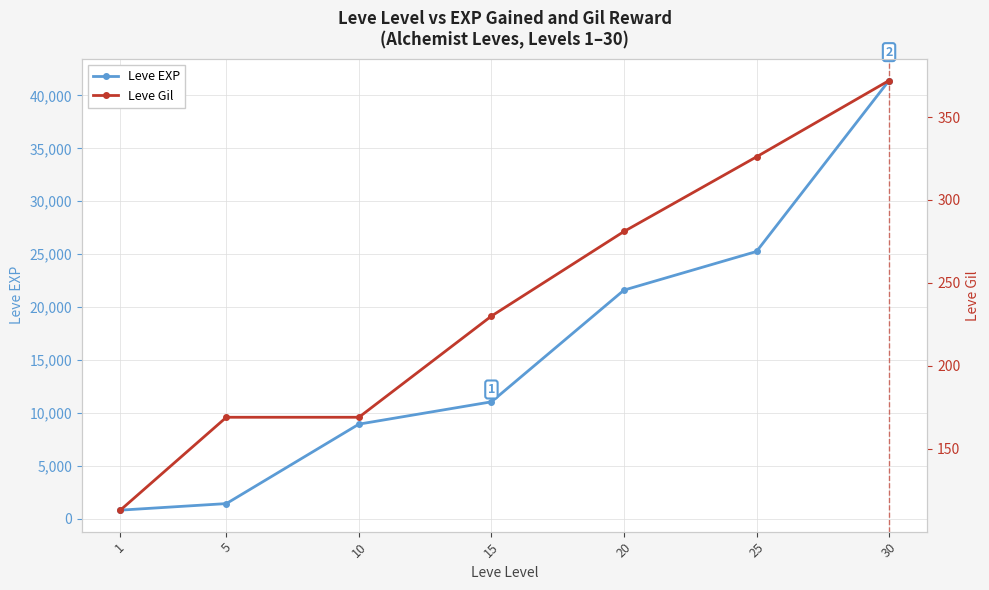

Count the number of categories in the chart.

7